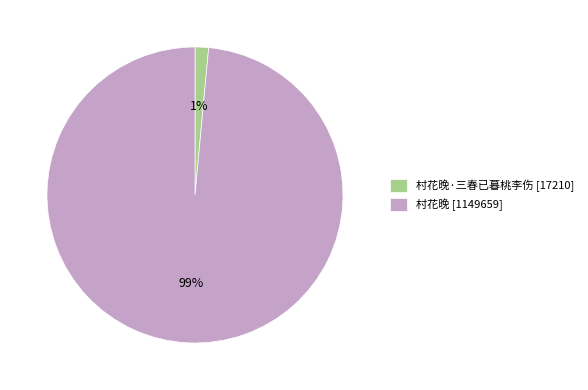

What percentage is the 村花晚·三春已暮桃李伤 [17210] slice, to the nearest percent?

1%